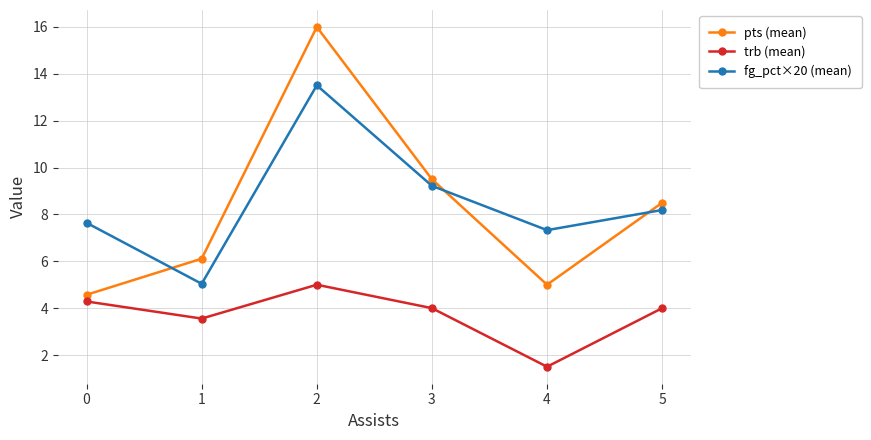

How many lines are shown in the chart?

3